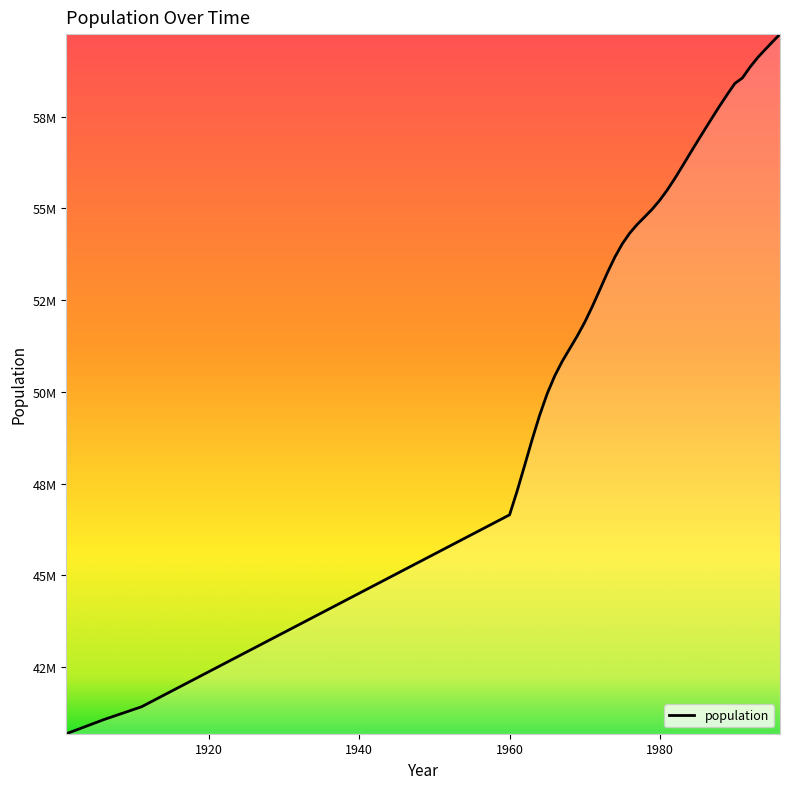

Does the chart have visible grid lines?

No